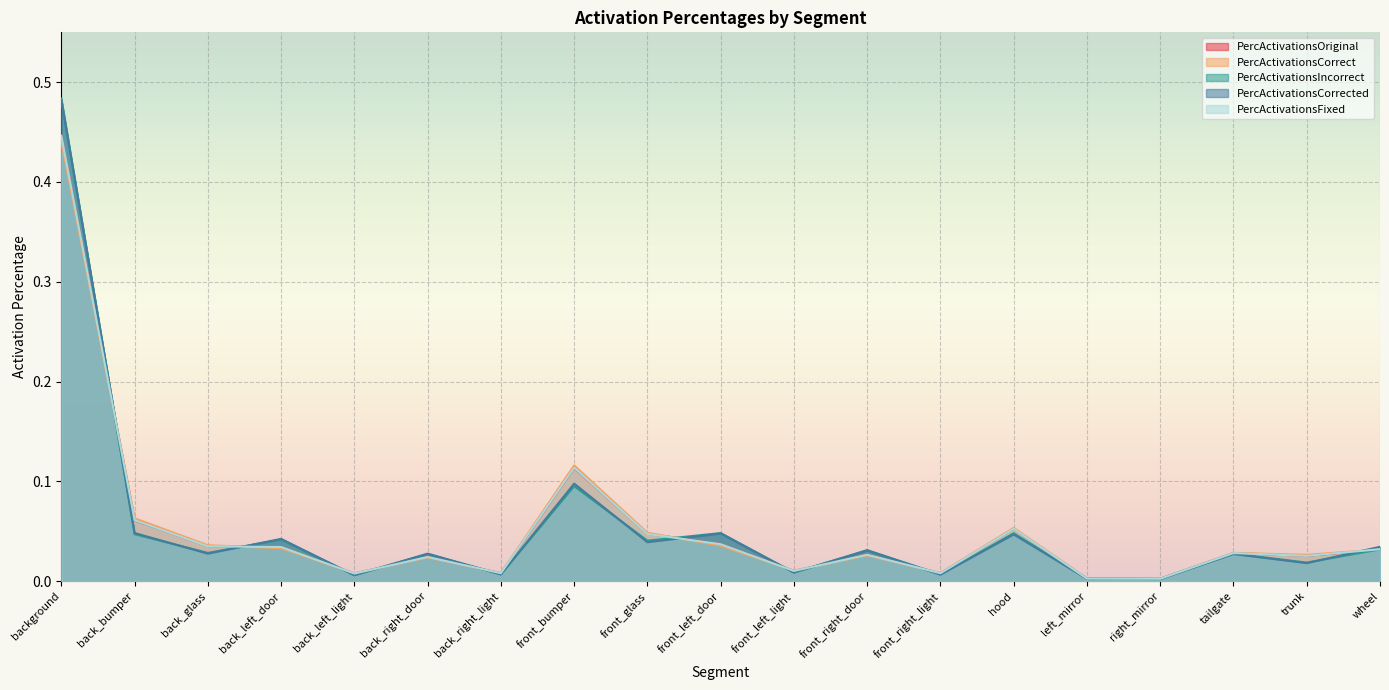

What position from the left is background?

1